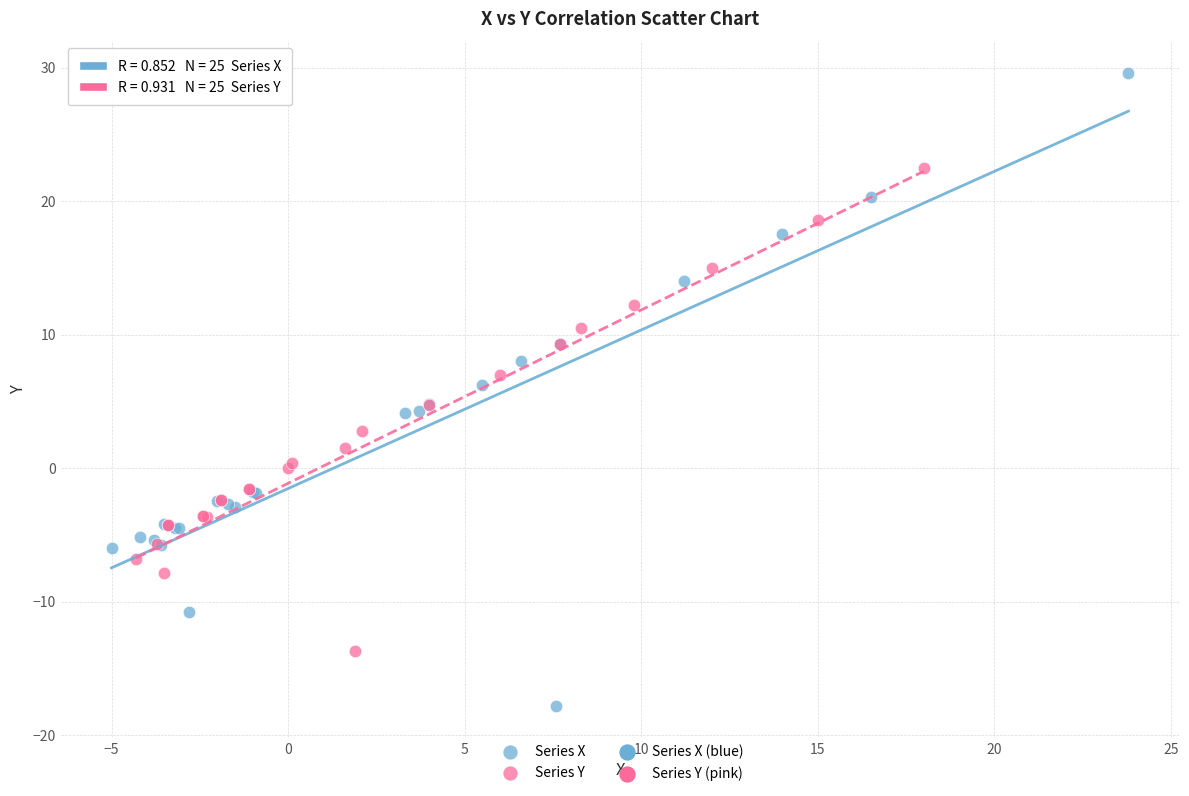

Which series contains the lowest Y value?

Series X